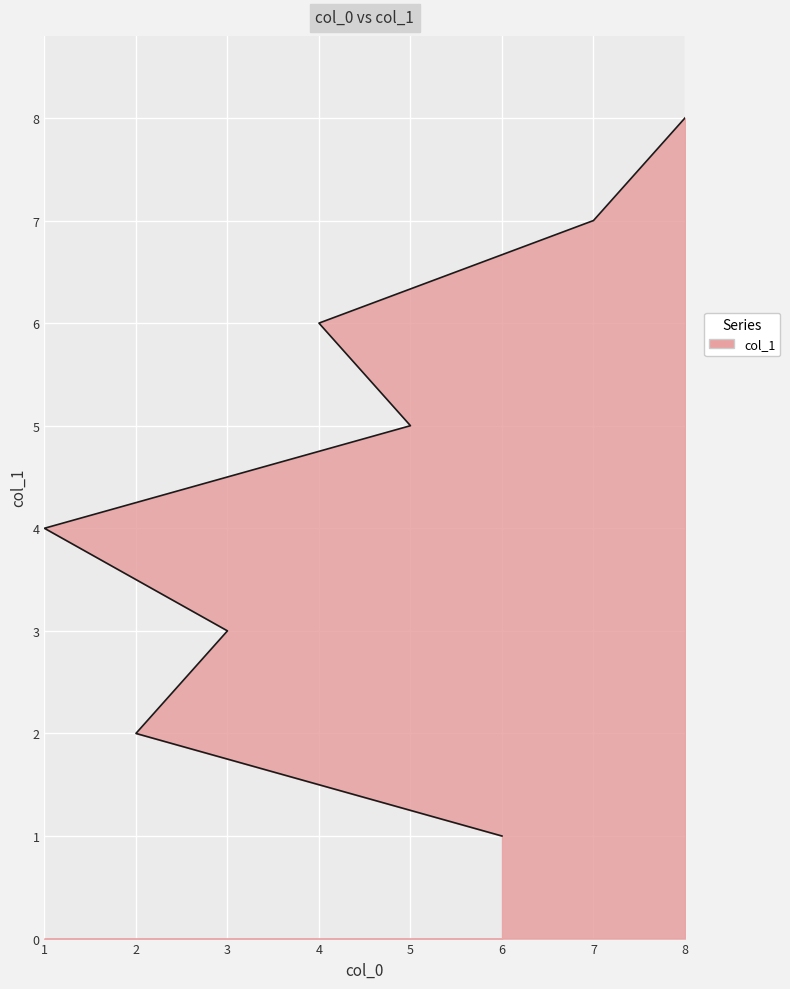

Rank the categories by value from highest to lowest.

8, 7, 4, 5, 1, 3, 2, 6